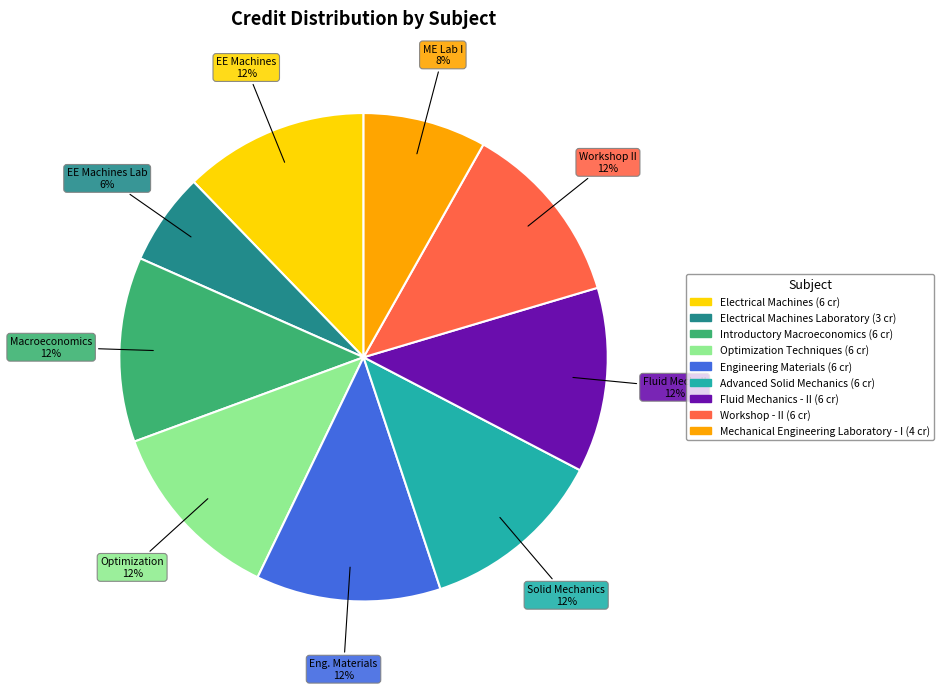

To the nearest percent, what is the average slice percentage?

11%